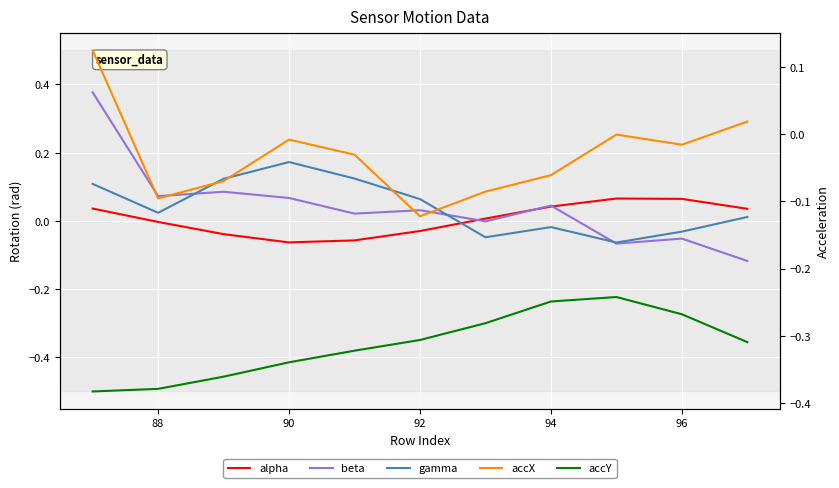

How many series are shown in this chart?

5